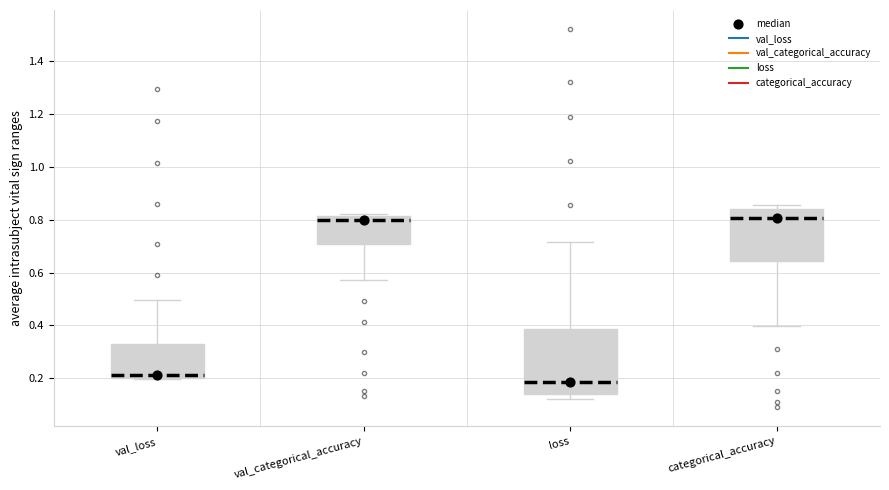

Which box is the tallest, from its lower edge to its upper edge?

loss